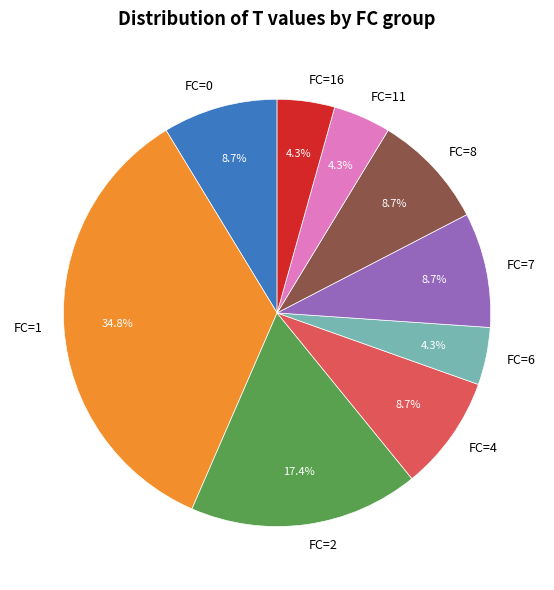

Approximately how many times larger is the value at FC=7 compared to FC=8?

1.0